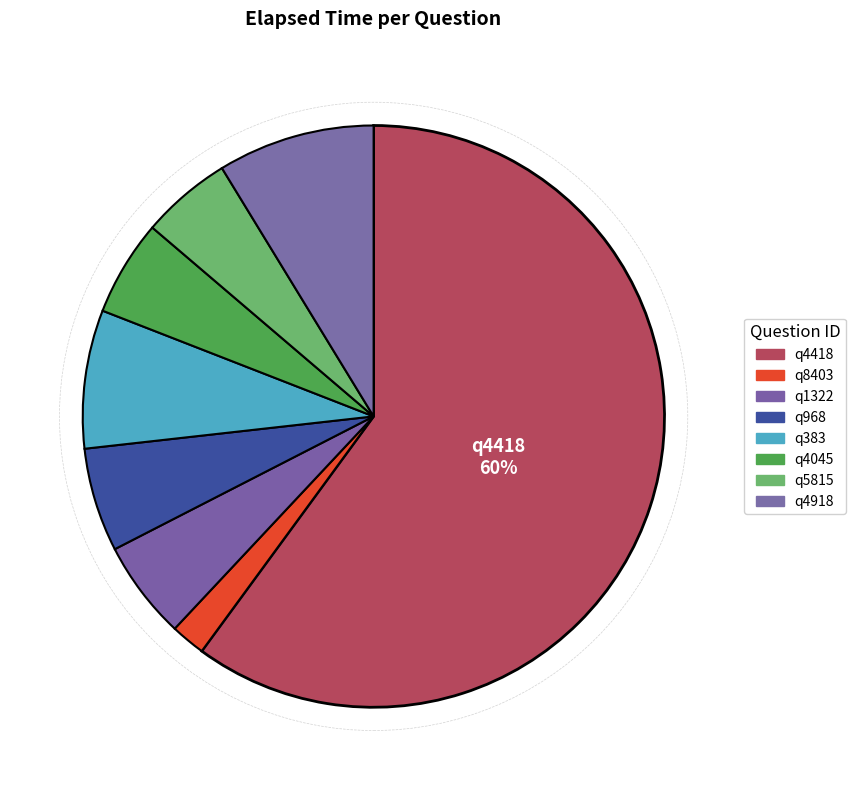

Combined, do q968 and q5815 account for over 50%?

No